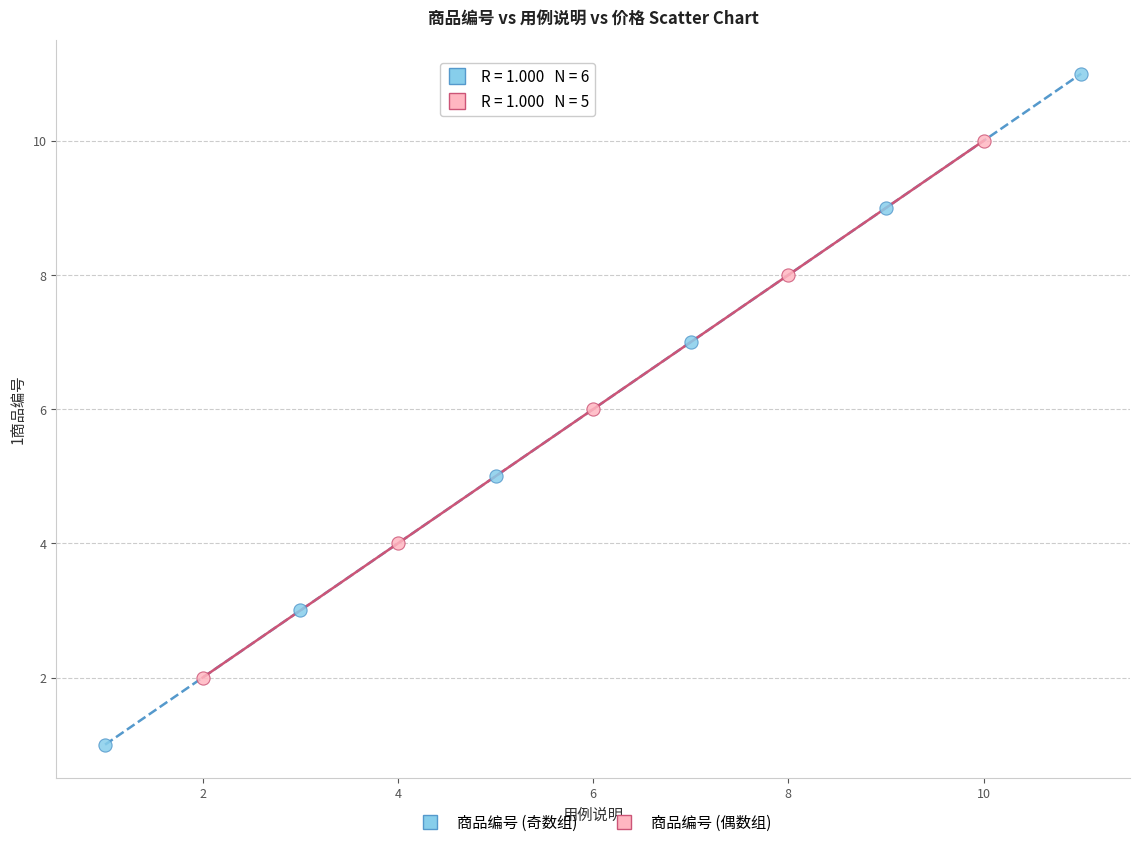

Which series reaches the maximum Y coordinate?

商品编号 (奇数组)